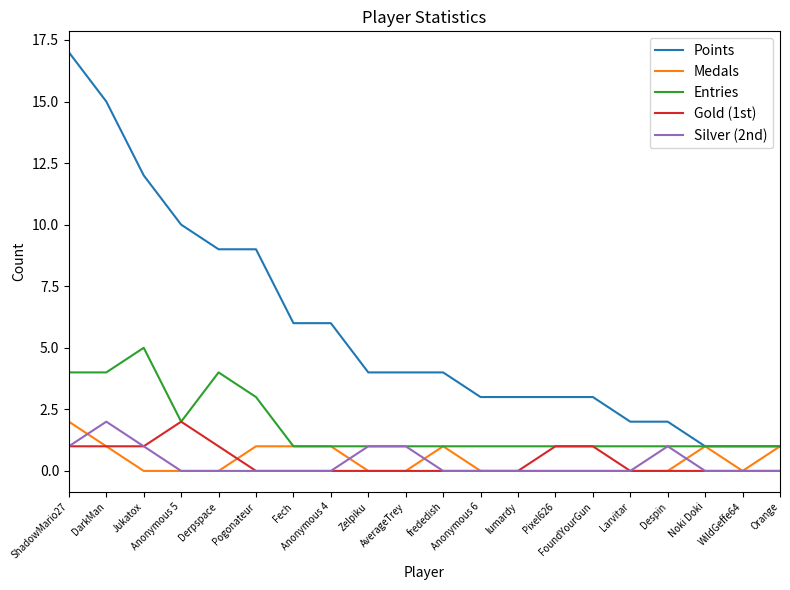

Which series has the largest total across all categories?

Points